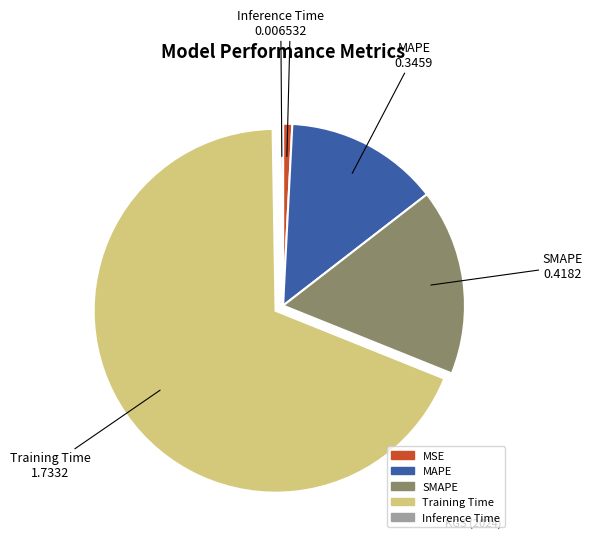

Is MAPE the majority of the pie?

No